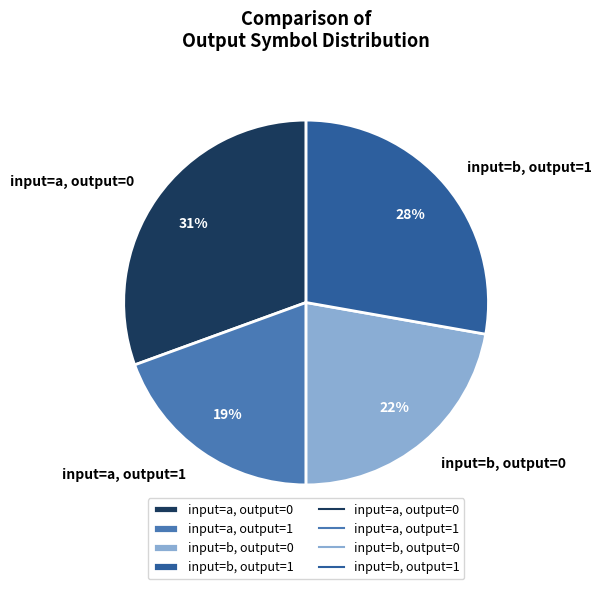

Is input=a, output=1 the majority of the pie?

No